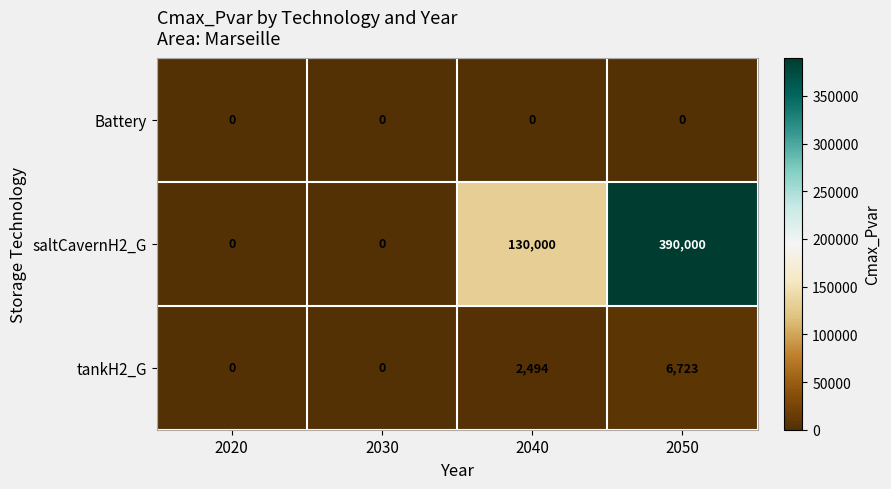

How many series are shown in this chart?

3